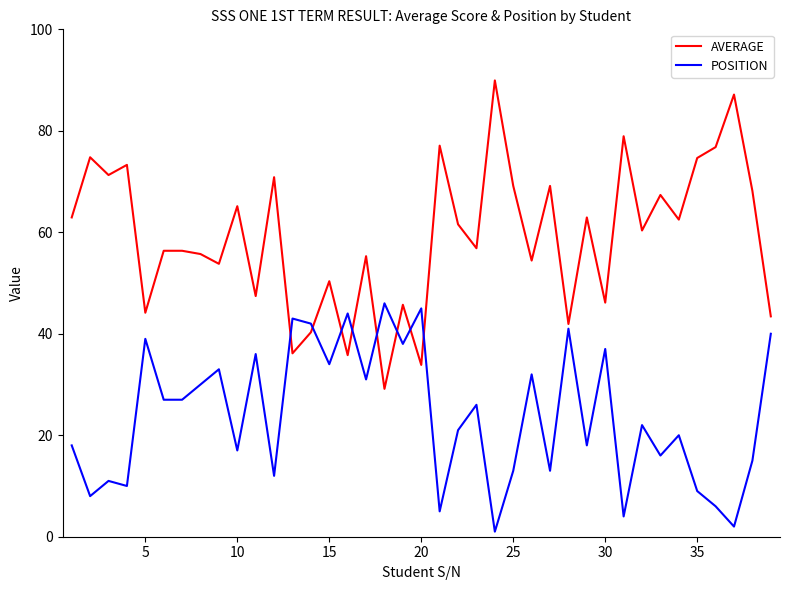

List the series in order of their peak value, highest first.

AVERAGE, POSITION